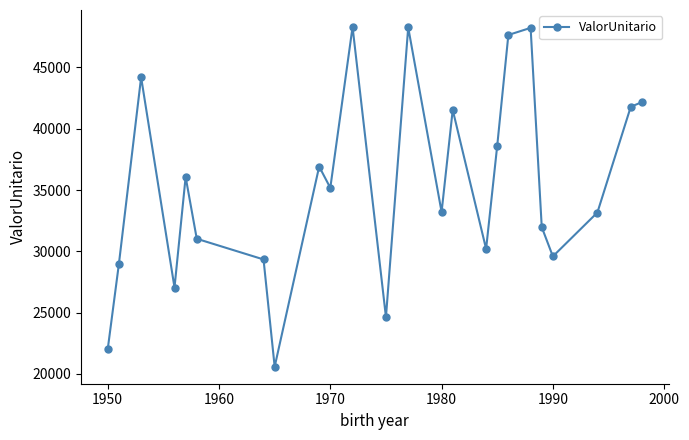

How many lines are shown in the chart?

1